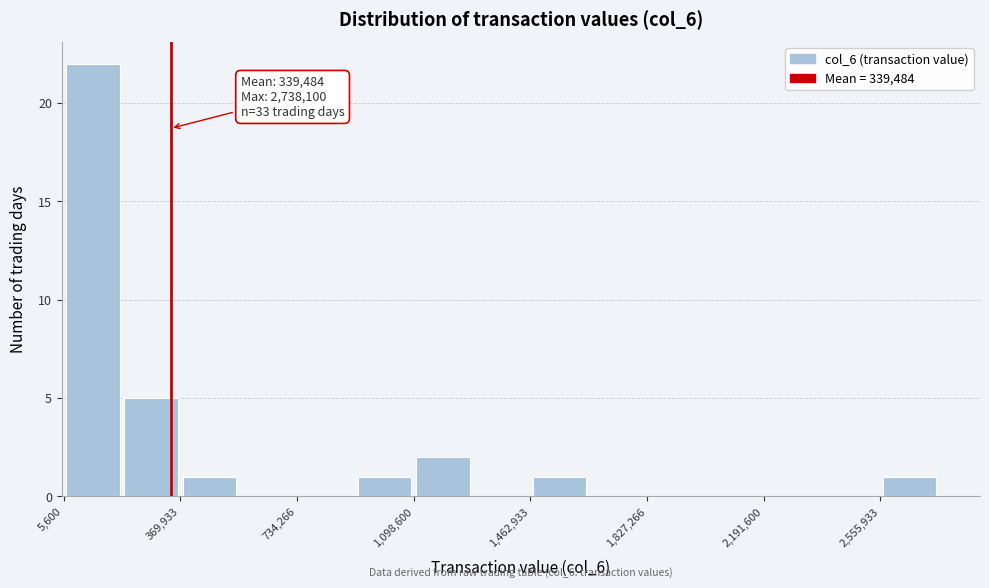

Around what value on the x-axis is the tallest bar? Give the approximate position of its centre, as read against the axis.

100000